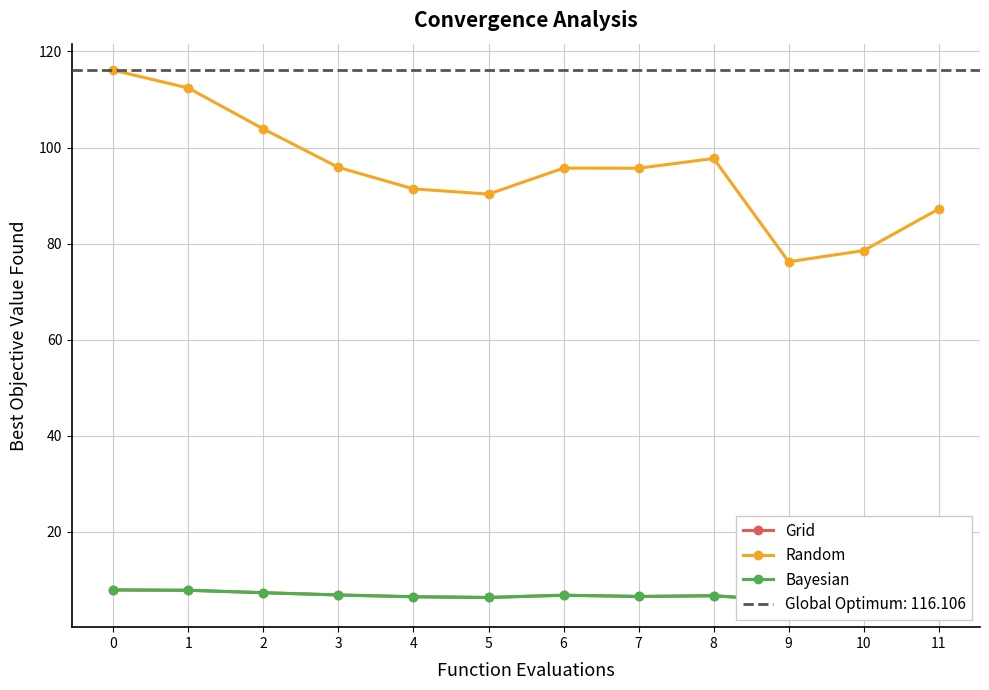

The Random series shows 112.4 at 1. True or false?

True